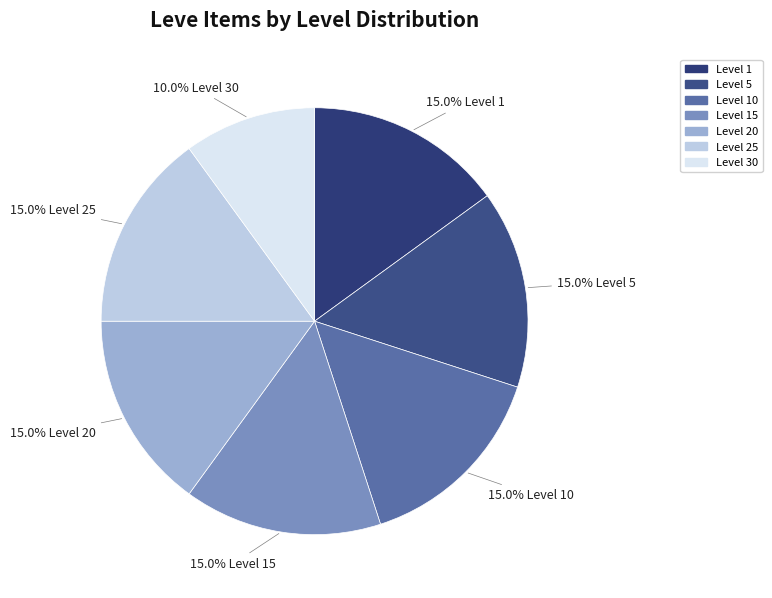

How many segments does this pie chart have?

7